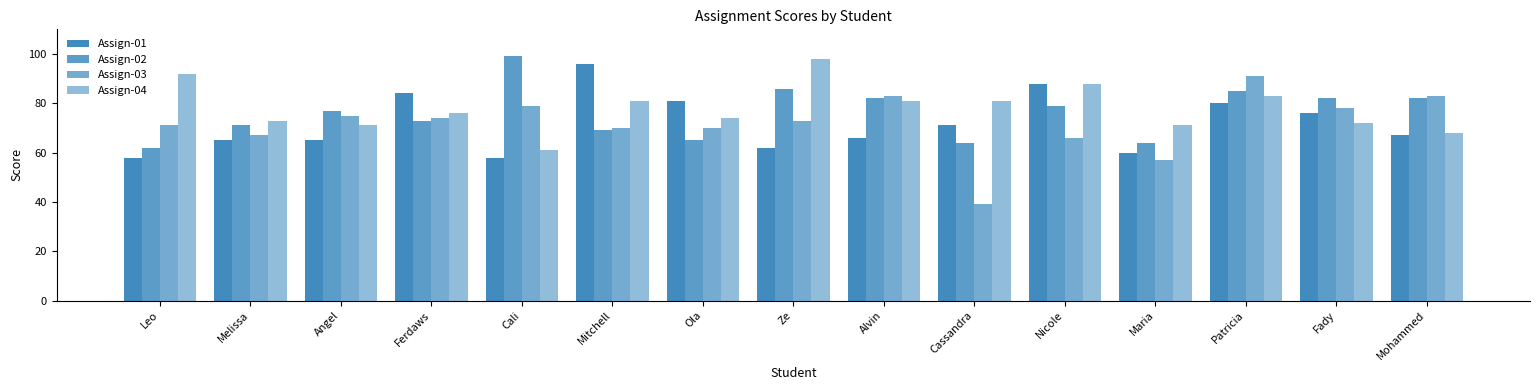

How many groups of bars are there?

15